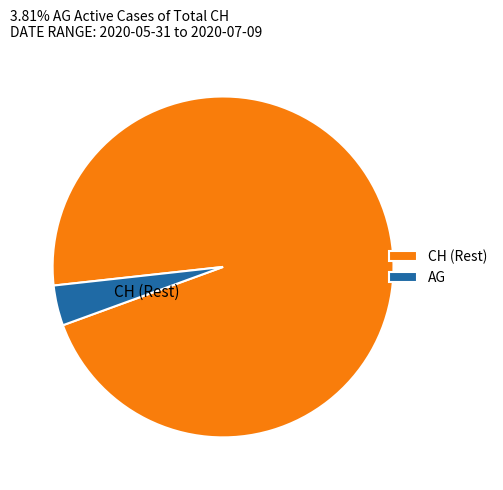

Rank the categories by value from lowest to highest.

AG, CH (Rest)